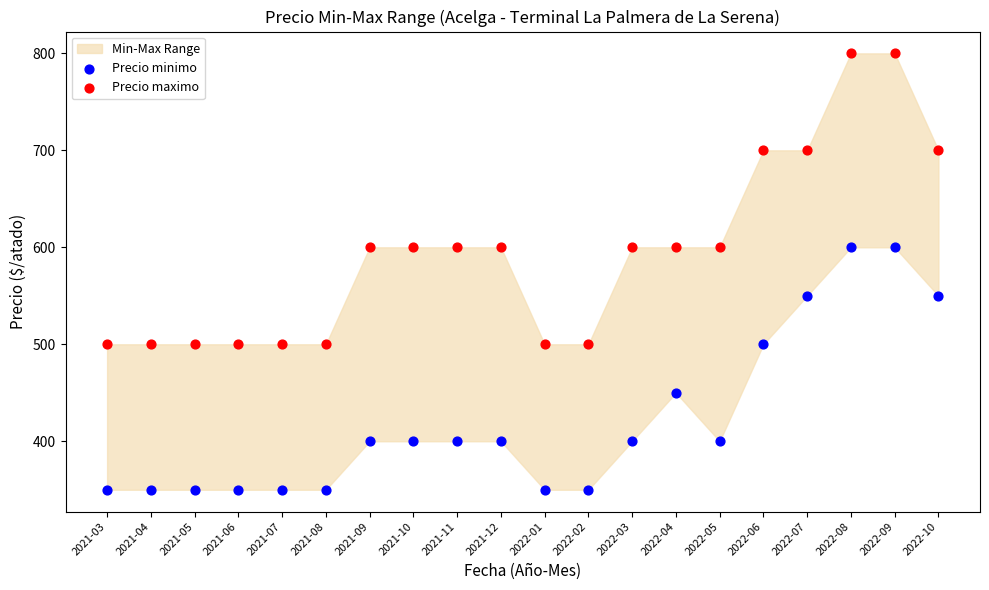

Which series has the largest Y range (max minus min)?

Precio maximo